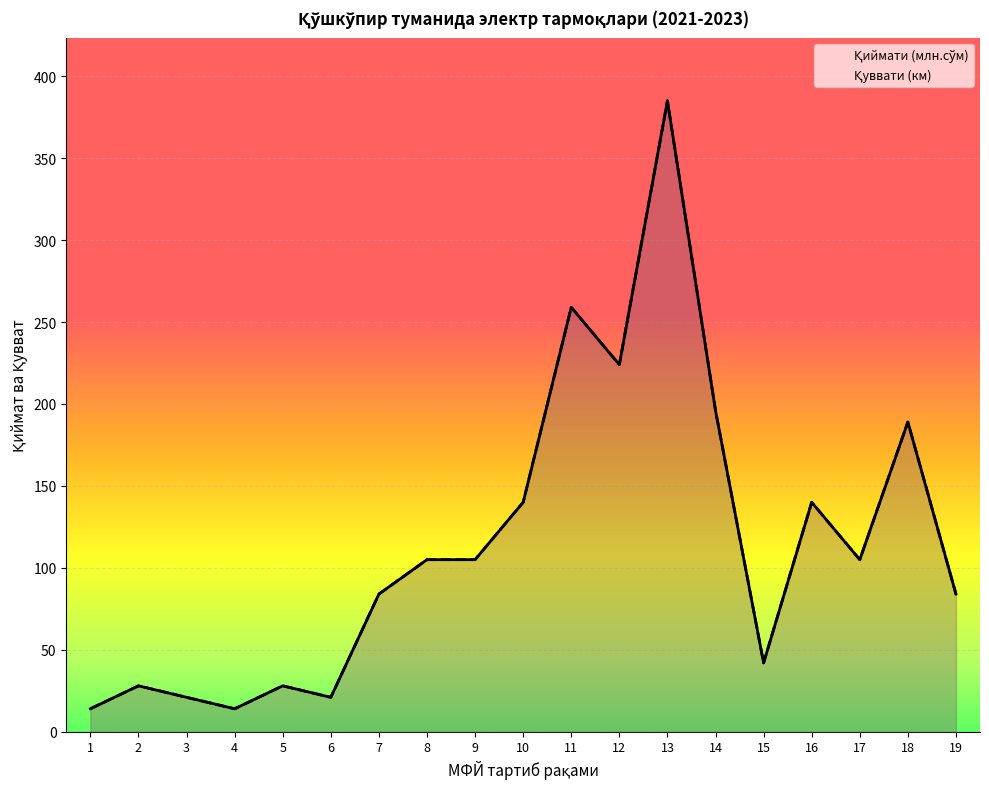

How many interior local peaks does the Қиймати (млн.сўм) series have?

6